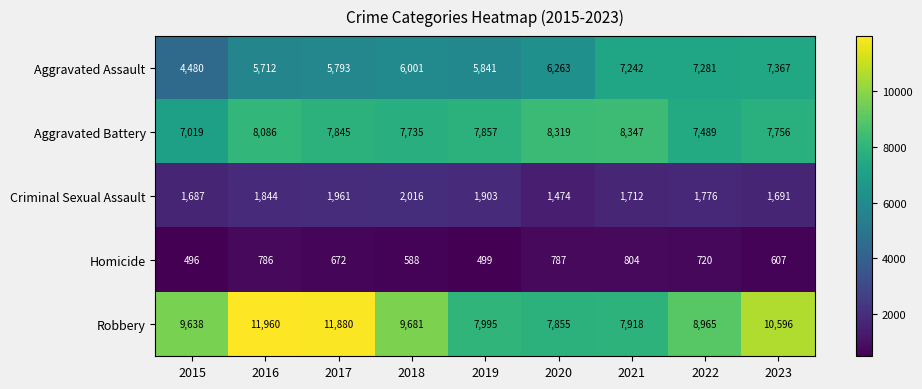

Which label corresponds to the largest value in the chart?

2016